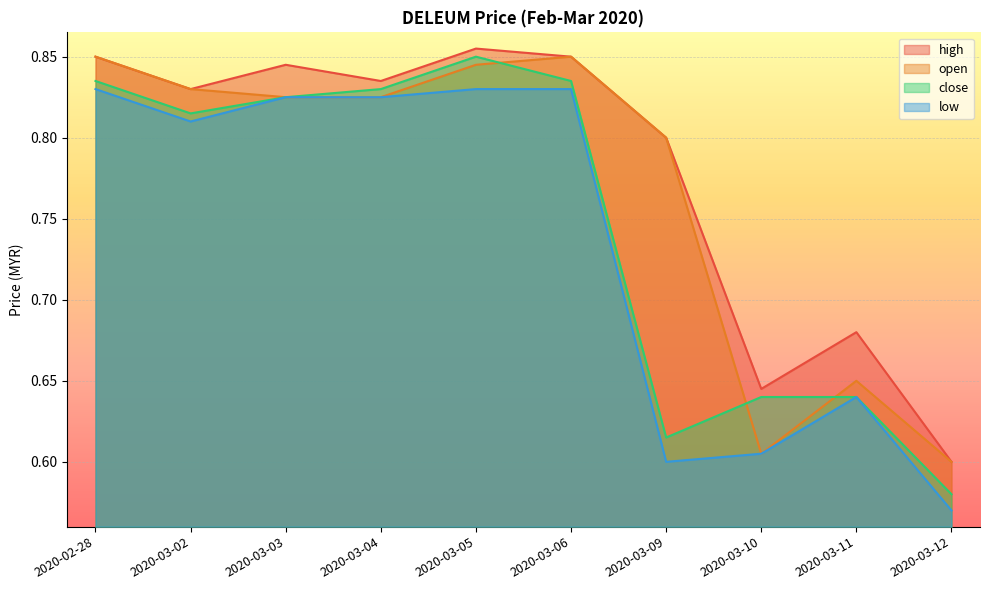

How many interior local valleys does the open series have?

1